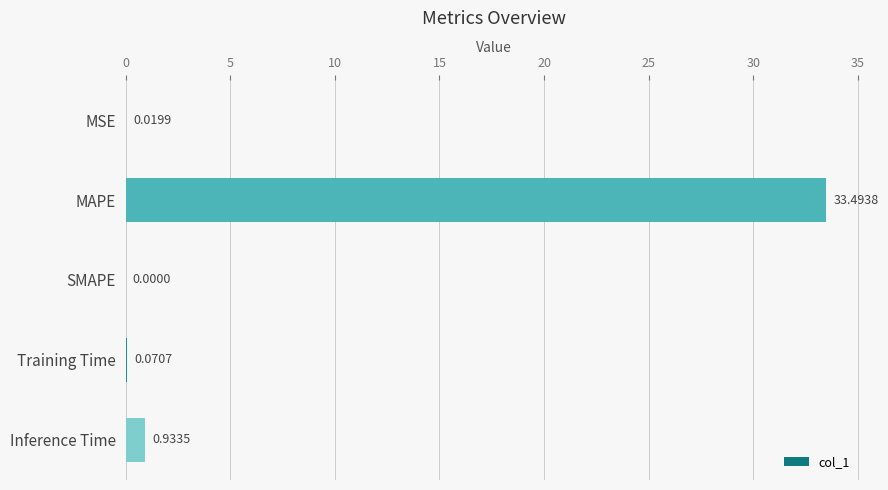

What is the change in value from MAPE to SMAPE?

-33.5